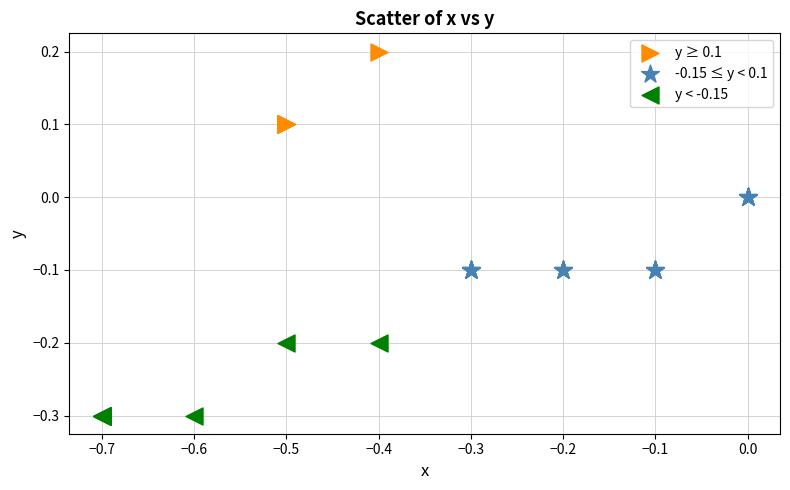

Which series contains the lowest Y value?

y < -0.15